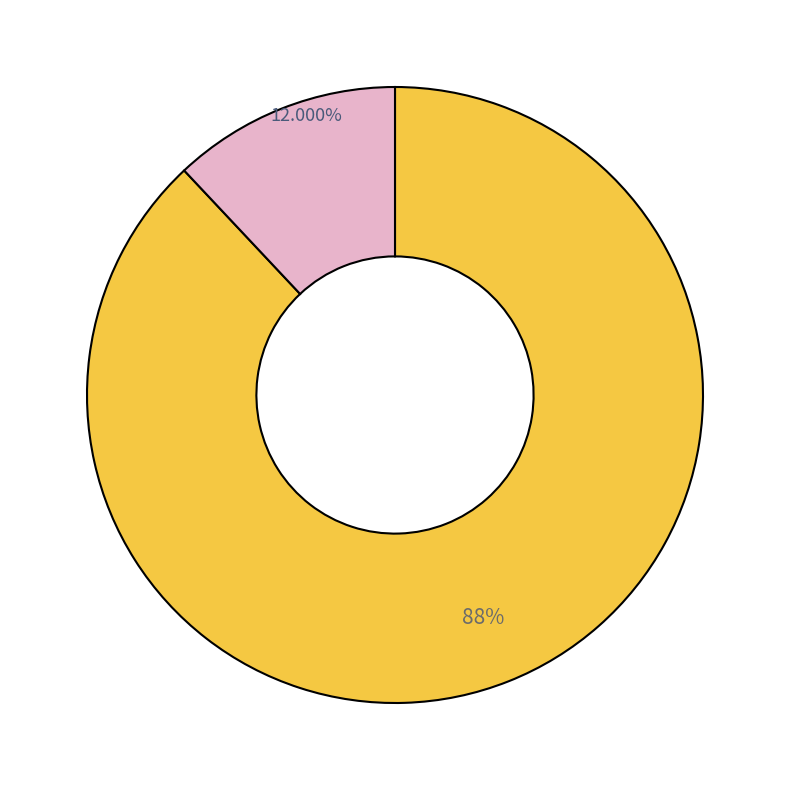

Does any single category account for the majority?

Yes